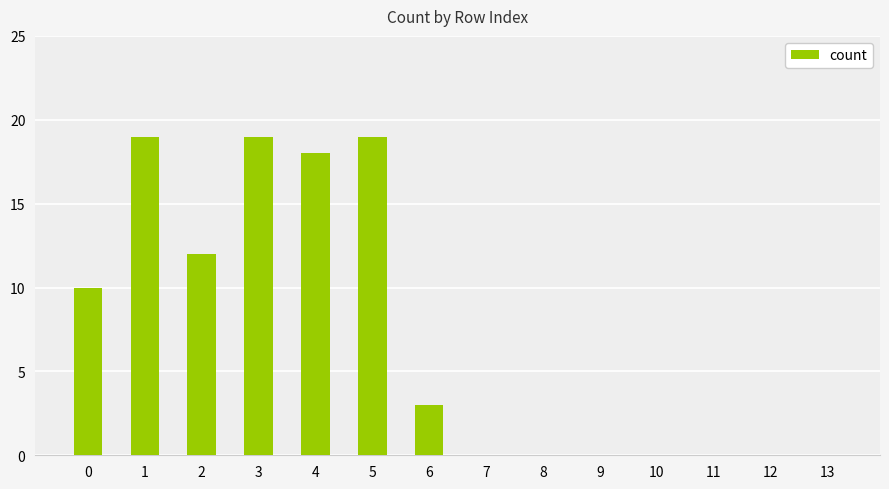

Reading left to right, extract all data points from this chart.

10	19	12	19	18	19	3	0	0	0	0	0	0	0